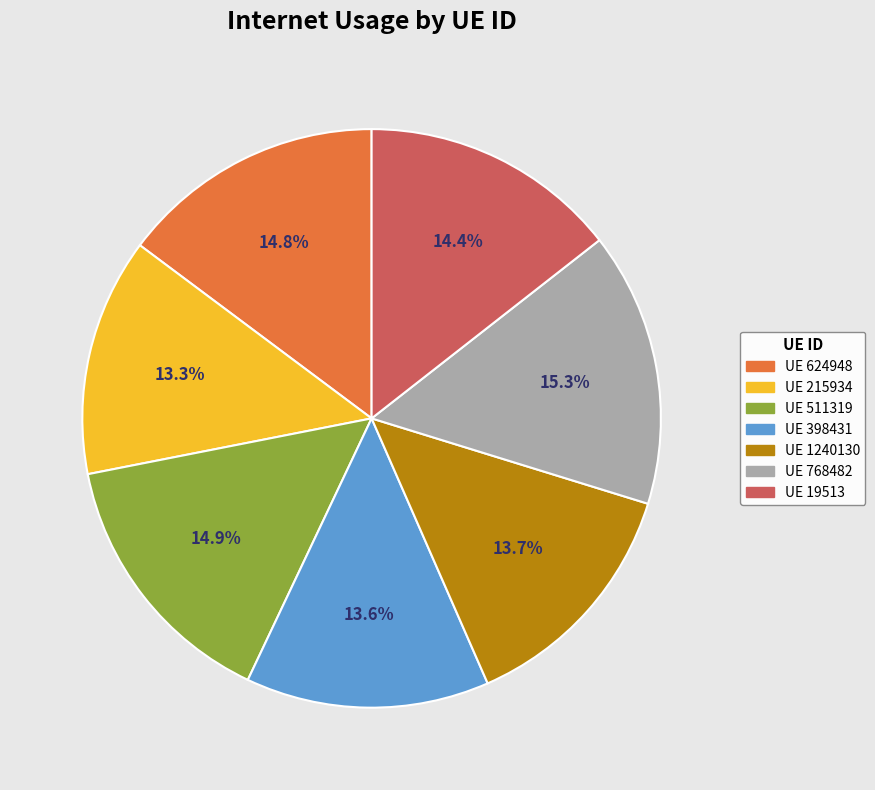

Does any single category account for the majority?

No